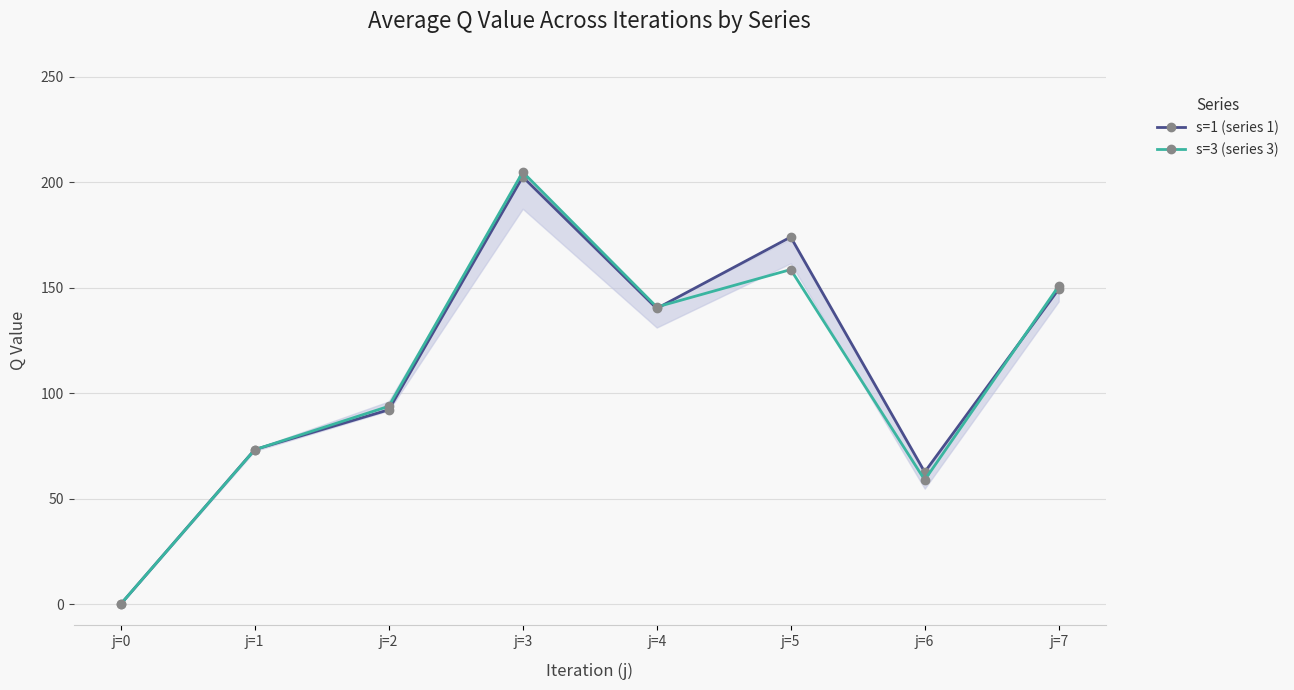

Rank the series by their average value, from highest to lowest.

s=1 (series 1), s=3 (series 3)